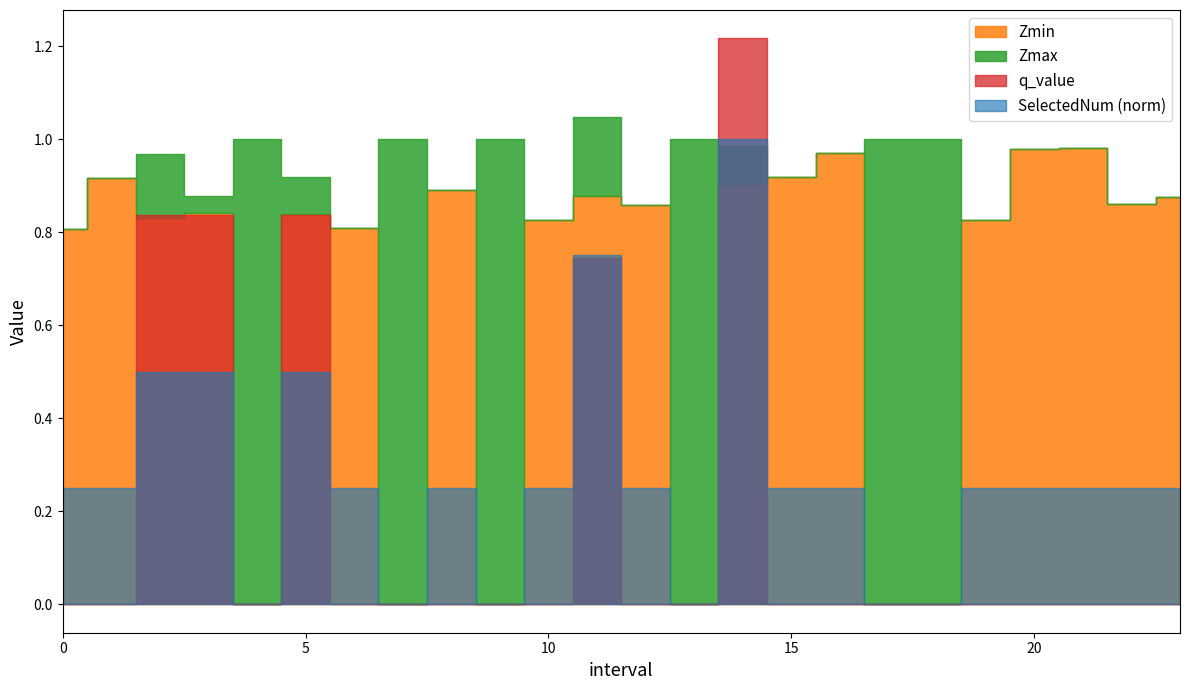

True or false: Zmin and Zmax intersect in this chart.

False